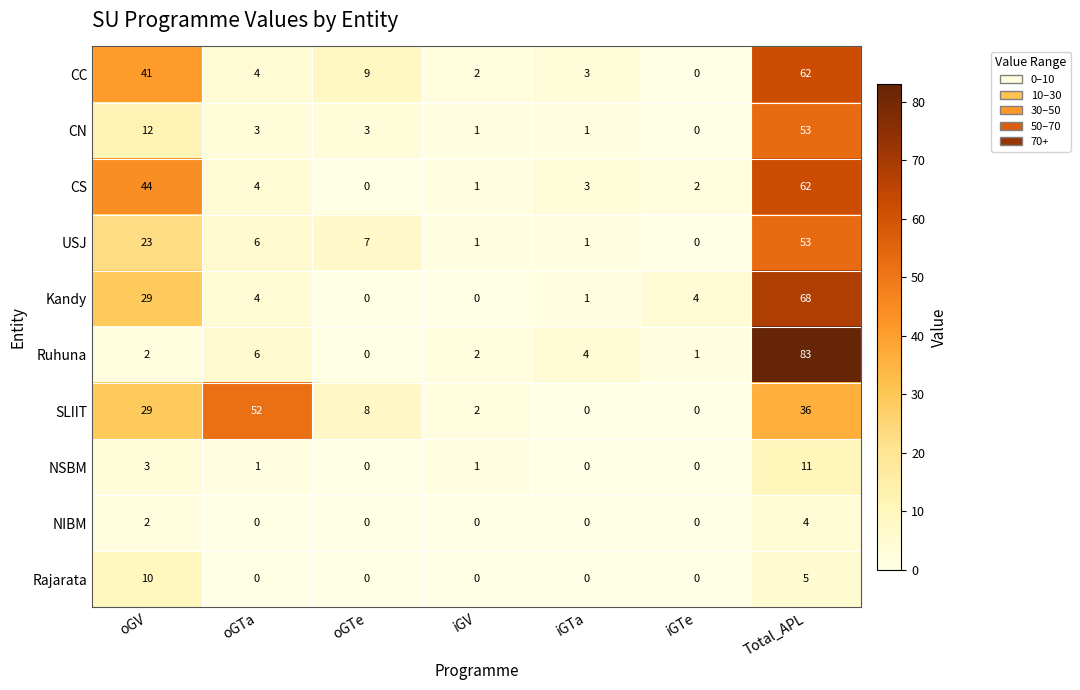

Which series has the largest total across all categories?

SLIIT